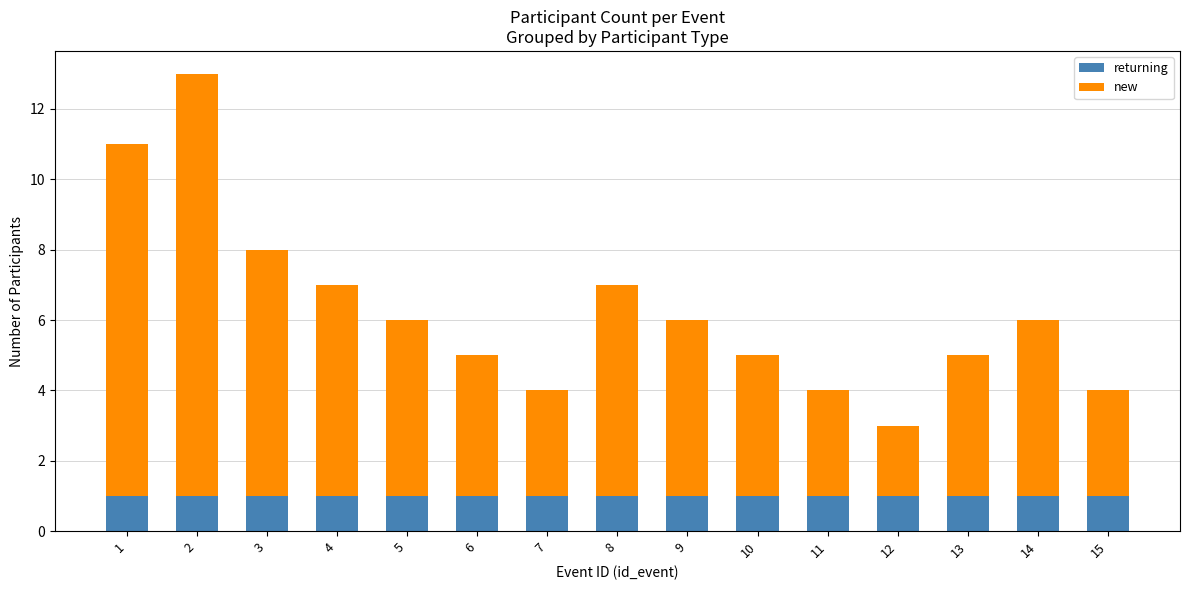

What is the total value across all series at 6?

5